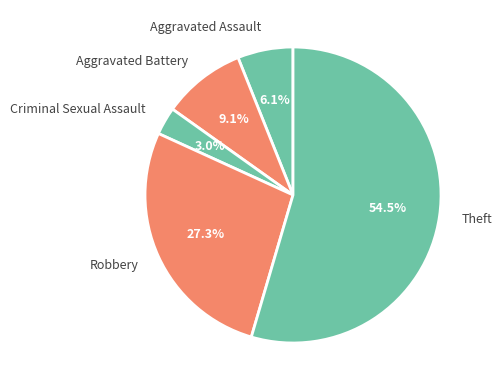

Which category has the biggest portion of the pie?

Theft